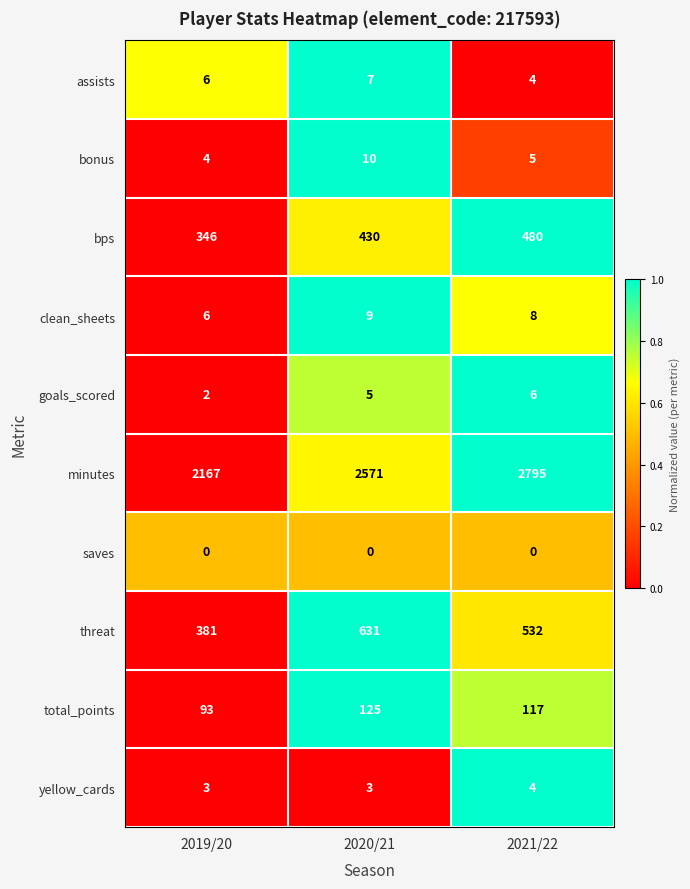

Reading left to right, extract all data points from this chart.

assists: 6	7	4
bonus: 4	10	5
bps: 346	430	480
clean_sheets: 6	9	8
goals_scored: 2	5	6
minutes: 2167	2571	2795
saves: 0	0	0
threat: 381	631	532
total_points: 93	125	117
yellow_cards: 3	3	4